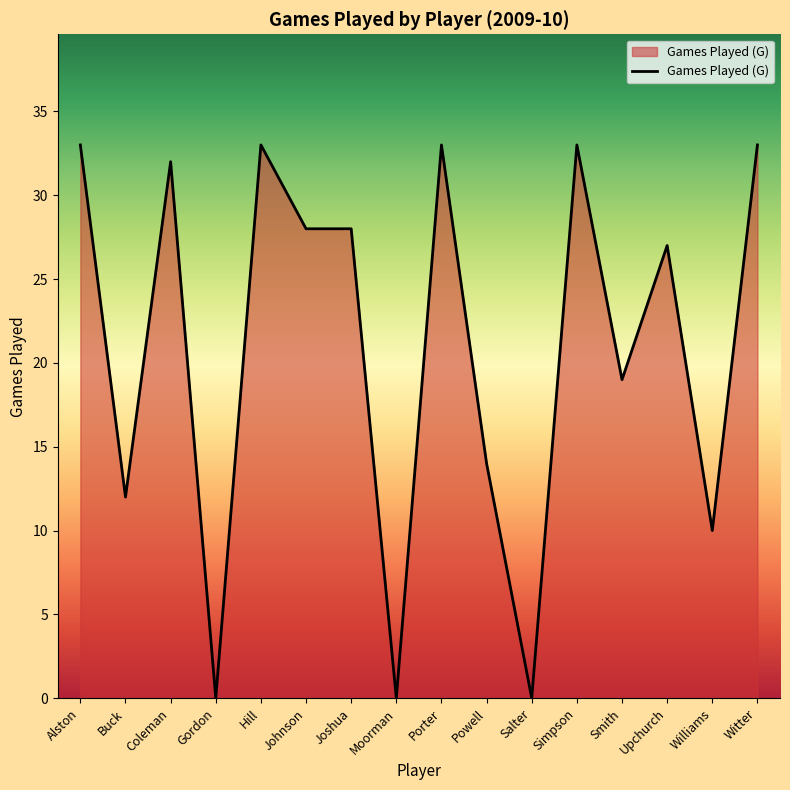

What is the maximum value shown in the chart?

33